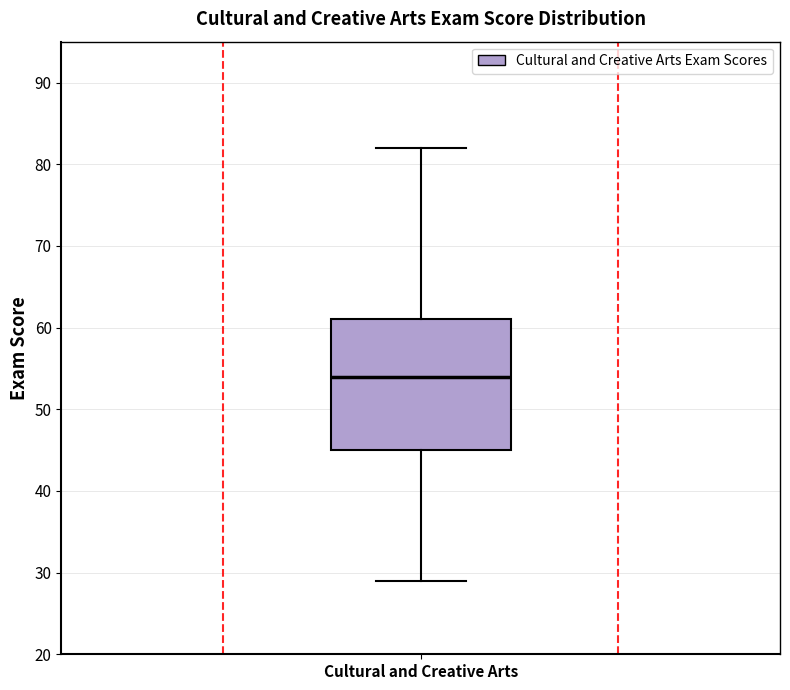

Read this box plot against the y-axis: the position of the median line, the range covered by the box, and the ends of both whiskers. The values are not printed on the chart, so give them approximately, as read against the axis.

median 54, box 45 to 61, whiskers 29 to 82